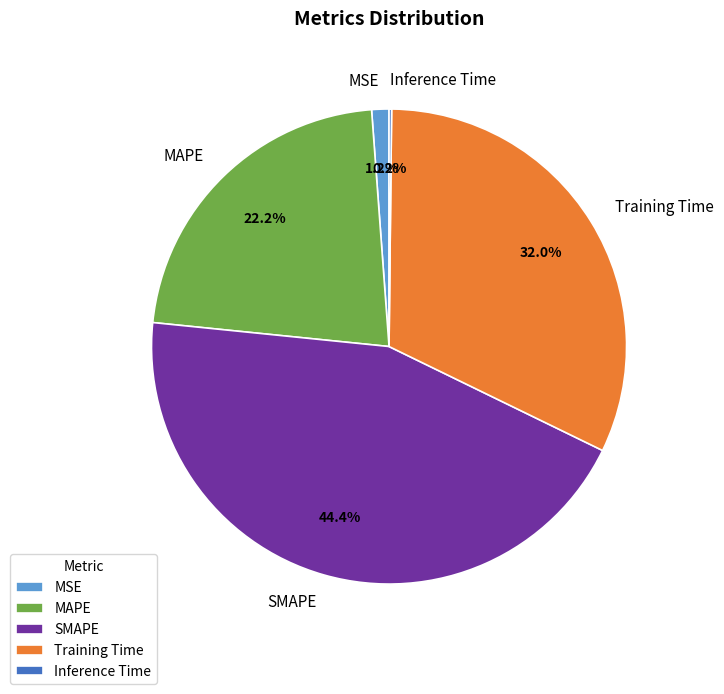

Which slice is the largest?

SMAPE